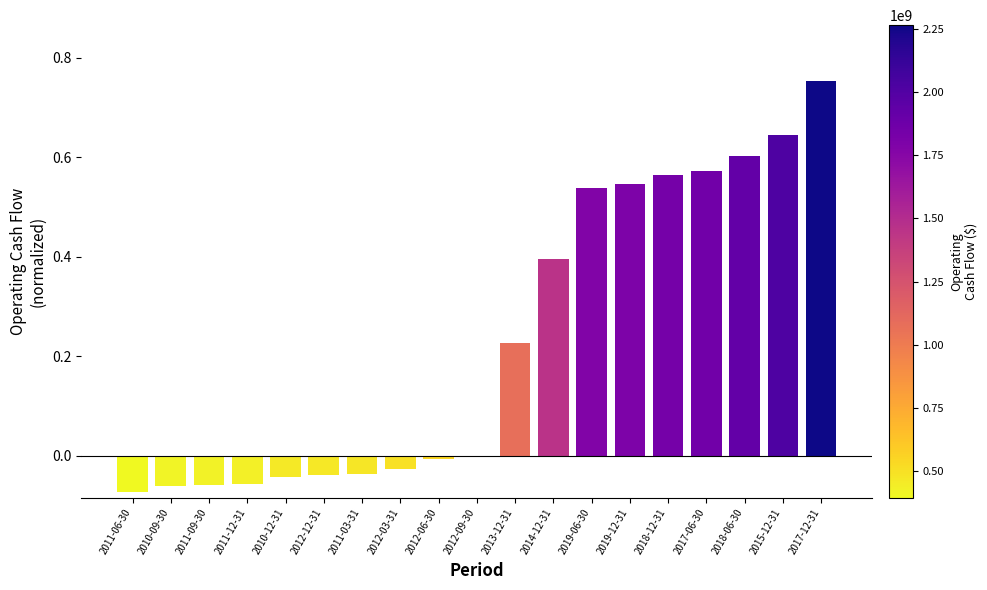

Count the number of data series in this chart.

1